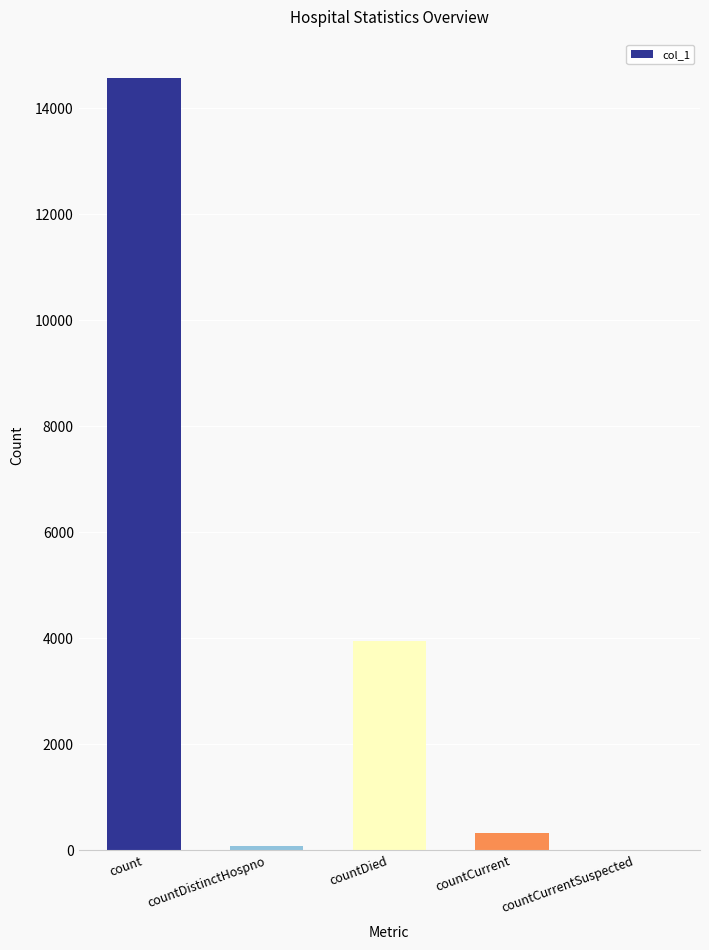

Reading left to right, list all the values displayed in this chart.

count=14563	countDistinctHospno=75	countDied=3944	countCurrent=320	countCurrentSuspected=0